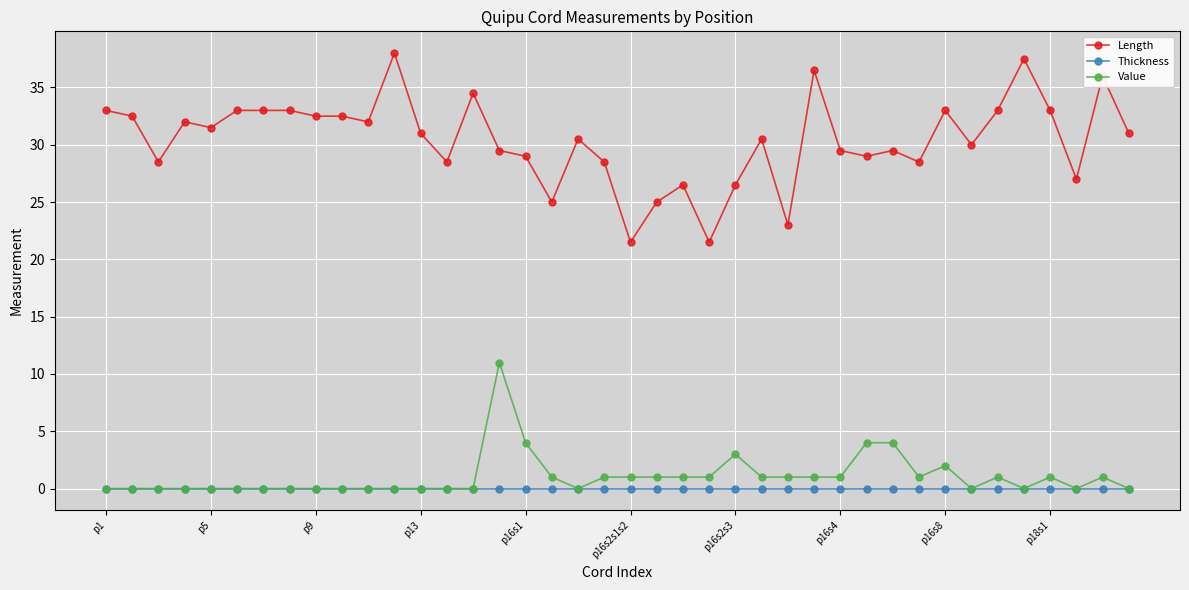

What is the value of the Length point at the 25th from the left?

26.5